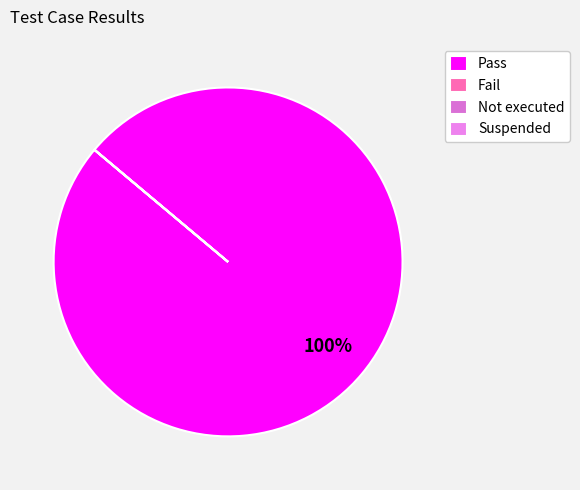

Rank the categories by value from lowest to highest.

Fail, Not executed, Suspended, Pass